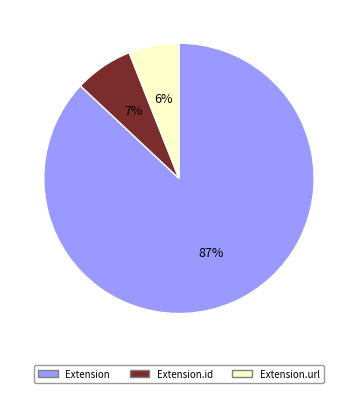

To the nearest percent, what portion does Extension.url represent?

6%